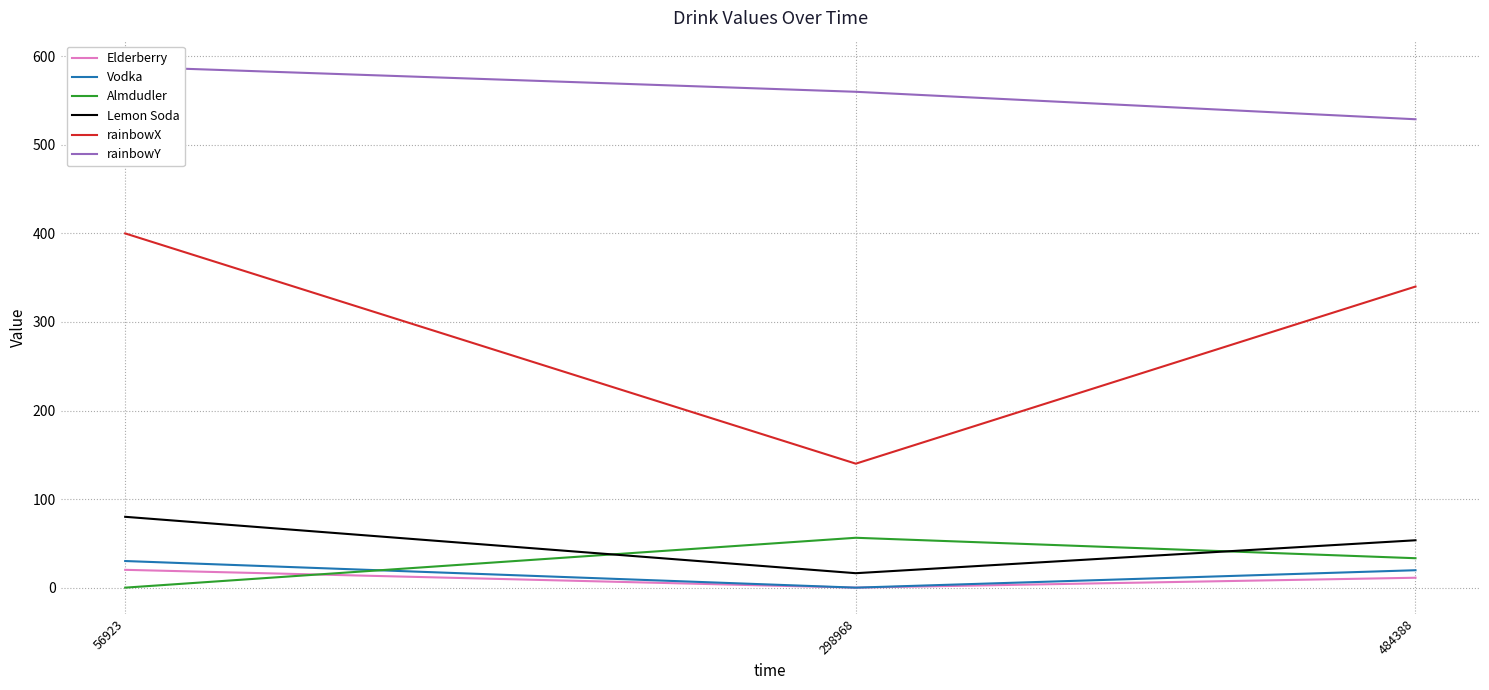

At 298968, list the series in order from smallest to largest.

Elderberry, Vodka, Lemon Soda, Almdudler, rainbowX, rainbowY